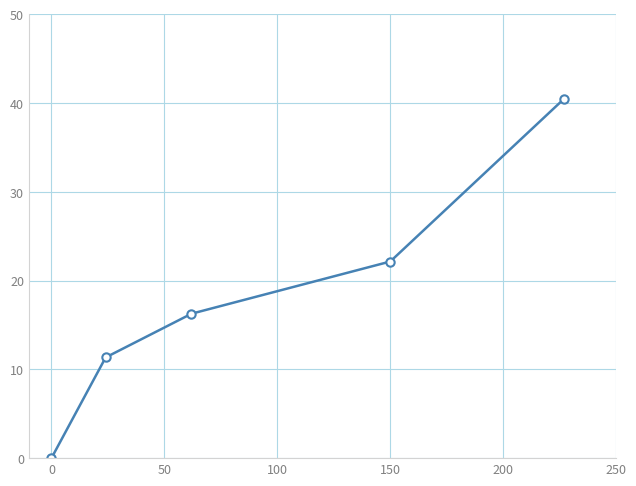

True or false: there are more than 1 points higher than both neighbors.

False